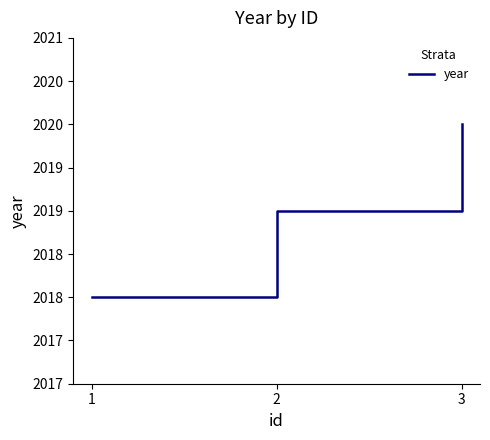

The chart shows a value of 2020 at 3. True or false?

True